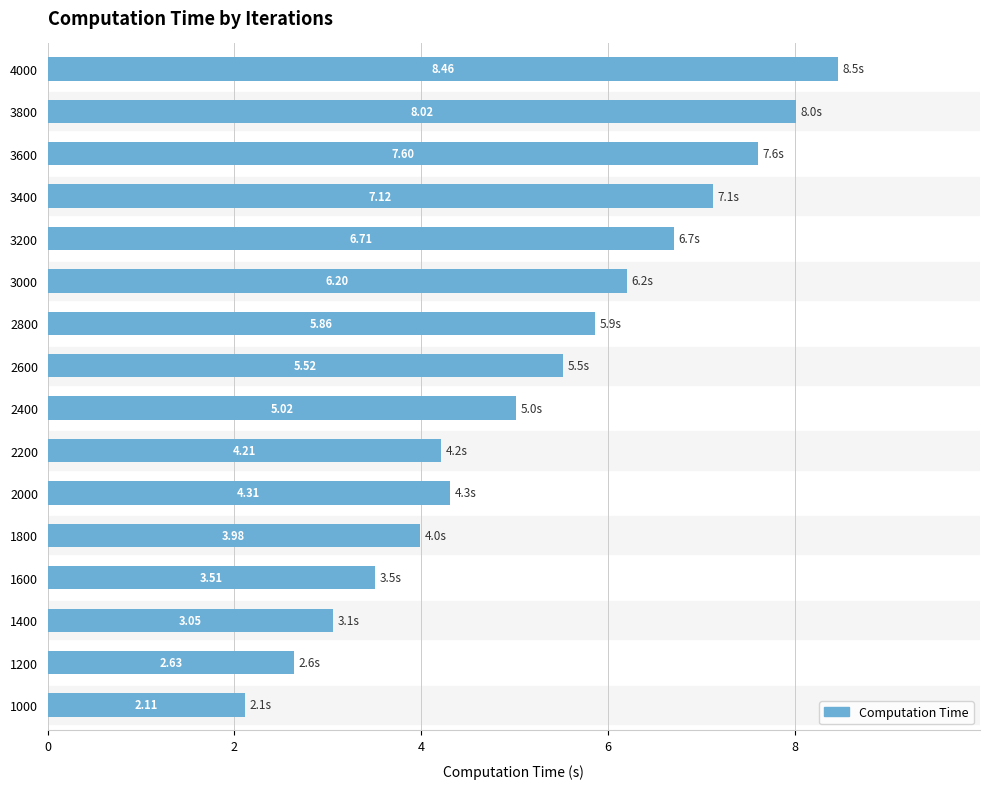

List the labels in order of value, largest first.

4000, 3800, 3600, 3400, 3200, 3000, 2800, 2600, 2400, 2000, 2200, 1800, 1600, 1400, 1200, 1000